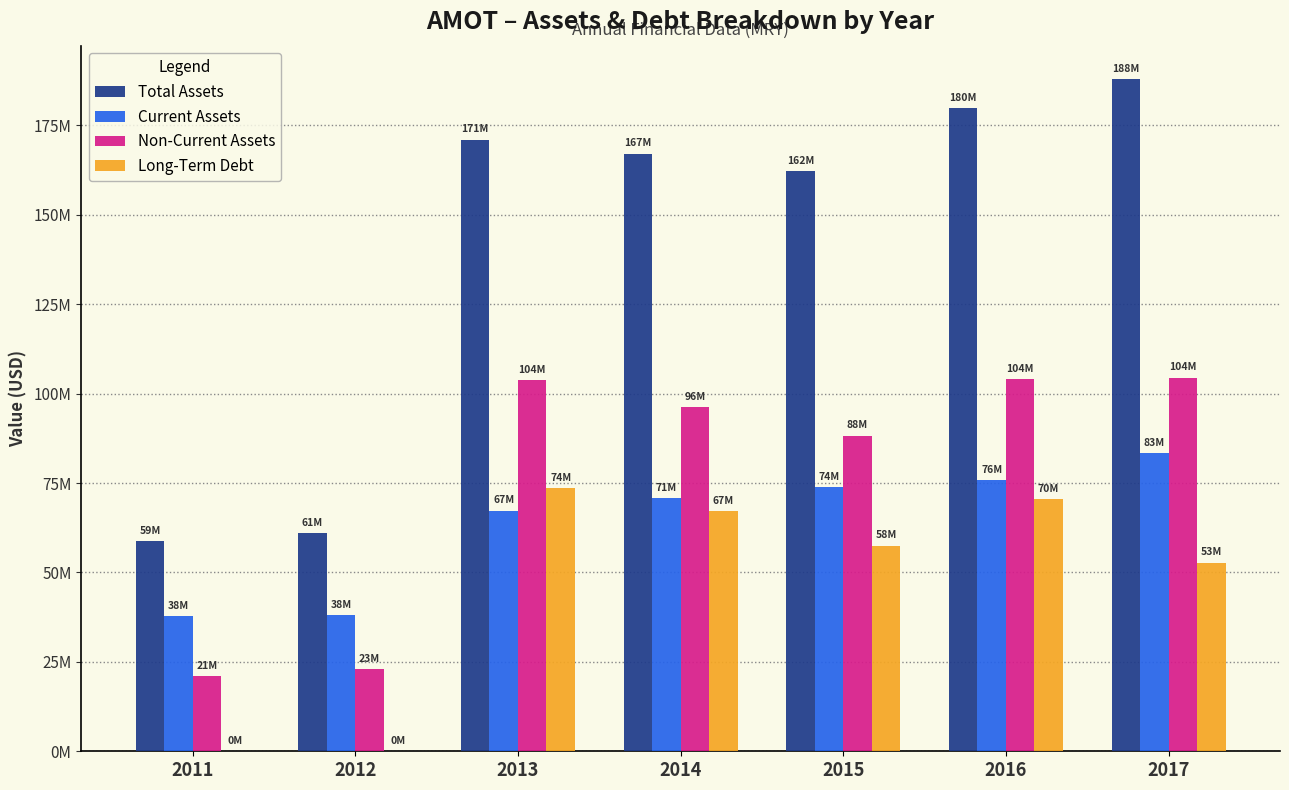

Does the chart contain stacked bars?

No